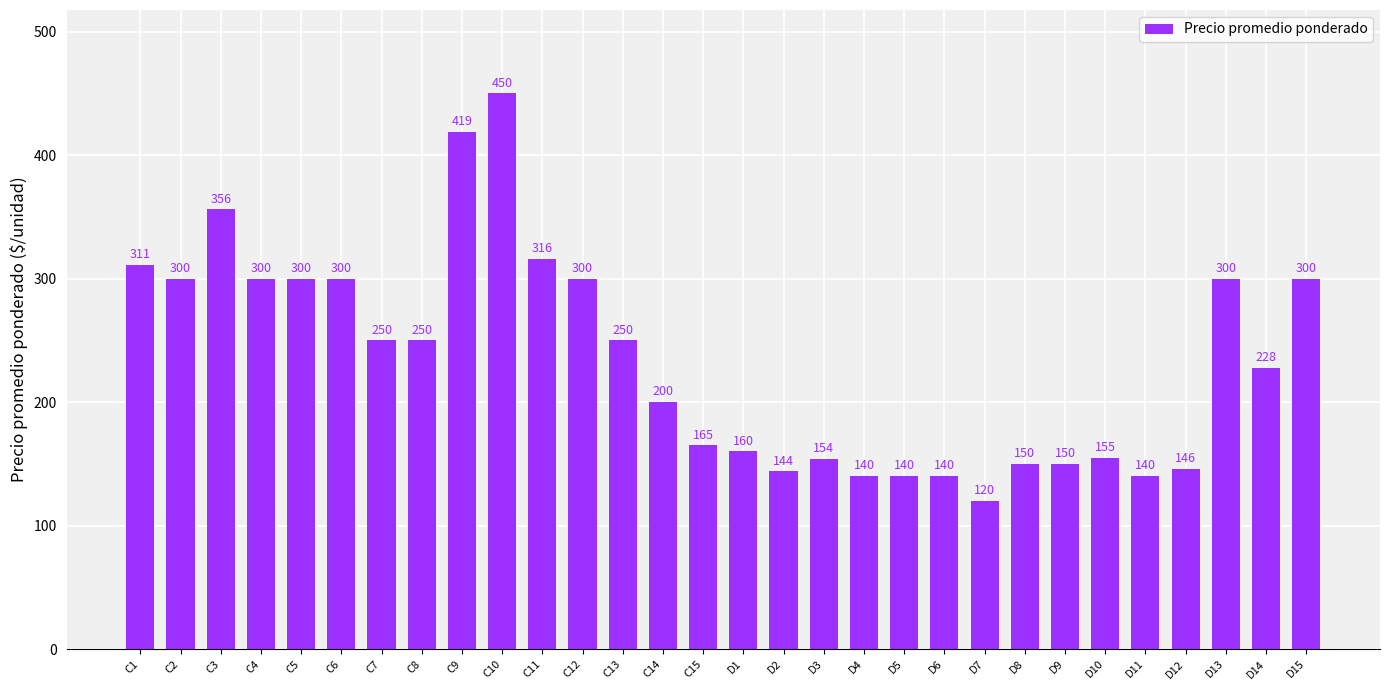

How many bars are there in total?

30